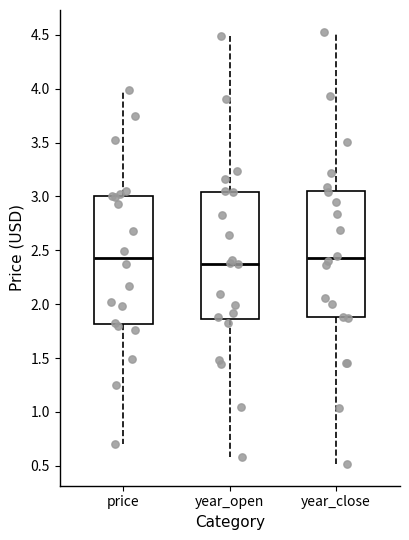

Reading left to right, transcribe this box plot: for each box, give where its median line is, the range the box spans, and where its two whiskers end, as read against the y-axis. The values are not printed on the chart, so give them approximately, as read against the axis.

price: median 2.45, box 1.80 to 3.00, whiskers 0.70 to 4.00
year_open: median 2.40, box 1.85 to 3.05, whiskers 0.60 to 4.50
year_close: median 2.45, box 1.90 to 3.05, whiskers 0.50 to 4.55